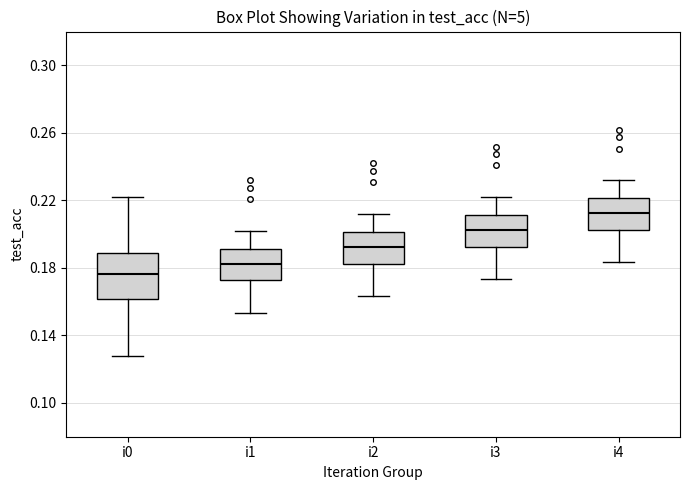

Reading left to right, read every box against the y-axis: the position of its median line, the range the box covers, and the ends of its whiskers. The values are not printed on the chart, so give them approximately, as read against the axis.

i0: median 0.175, box 0.160 to 0.190, whiskers 0.130 to 0.220
i1: median 0.185, box 0.175 to 0.190, whiskers 0.155 to 0.200
i2: median 0.195, box 0.185 to 0.200, whiskers 0.165 to 0.210
i3: median 0.205, box 0.195 to 0.210, whiskers 0.175 to 0.220
i4: median 0.215, box 0.205 to 0.220, whiskers 0.185 to 0.230